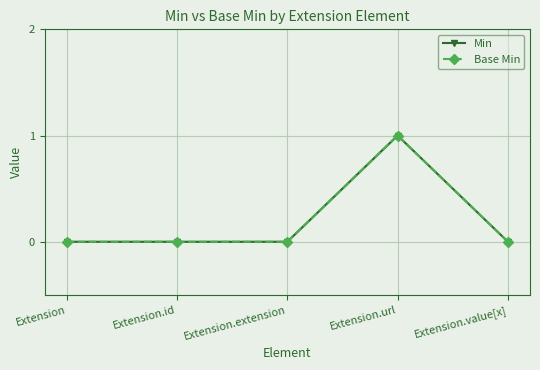

How many Base Min values are between 0 and 1?

5